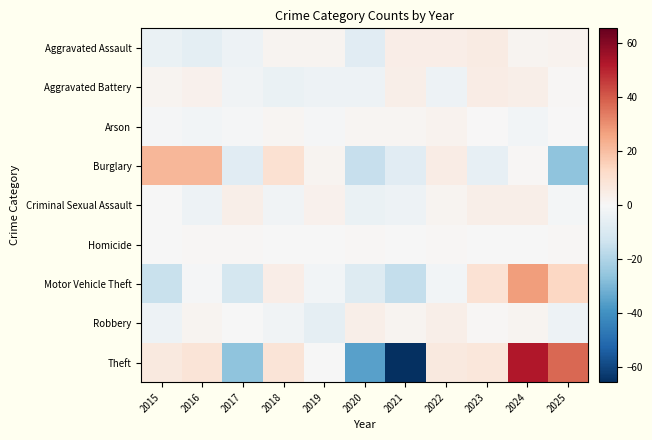

What is the total value across all series at 2016?

23.2